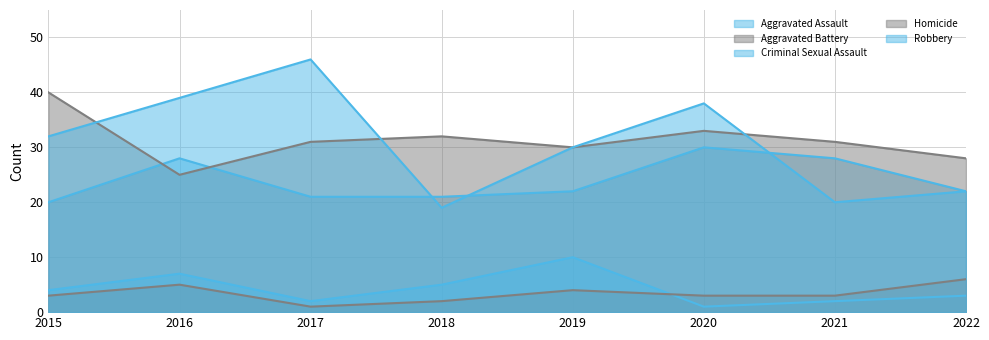

What is the difference between the highest and lowest values at 2022?

25